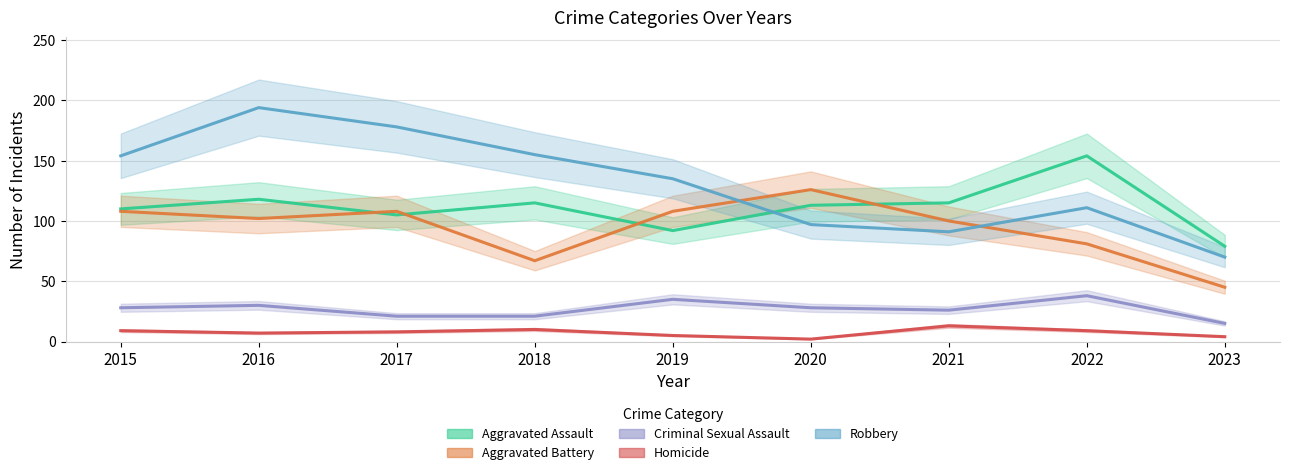

How many data points in Homicide are above 8?

4